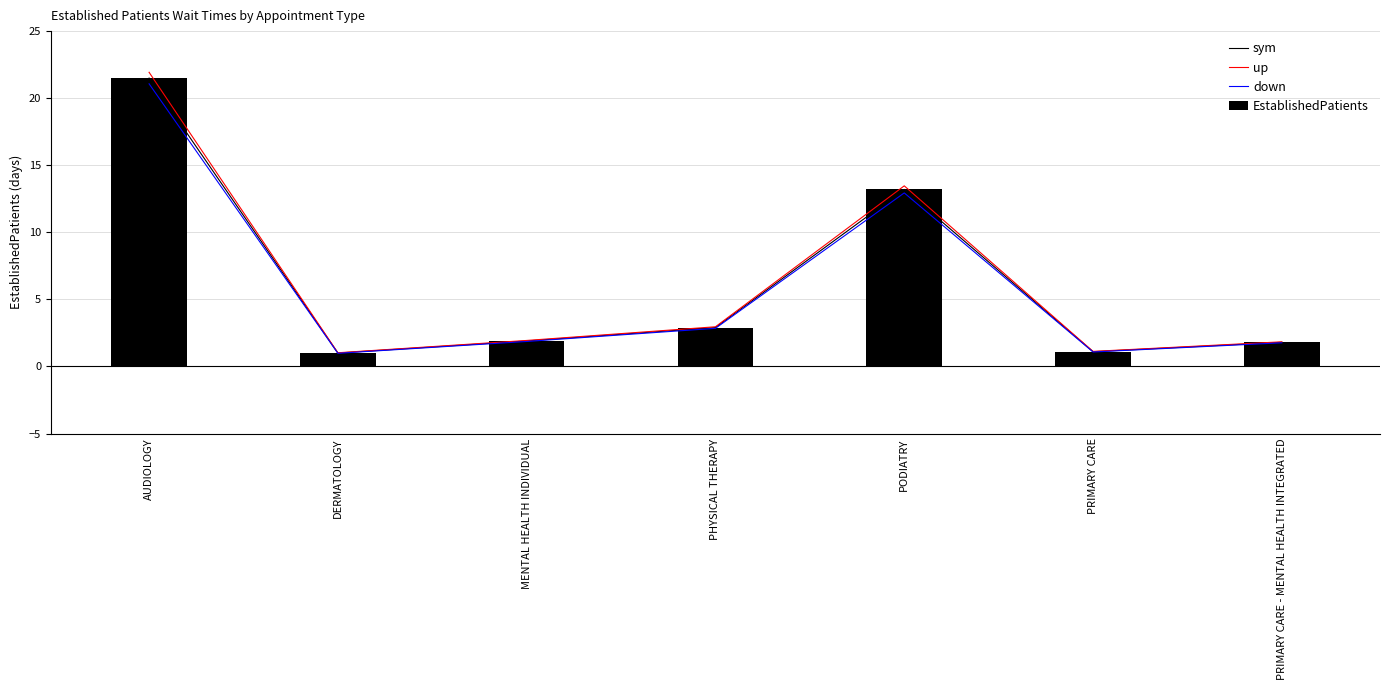

Between PRIMARY CARE - MENTAL HEALTH INTEGRATED and PODIATRY, which is larger?

PODIATRY